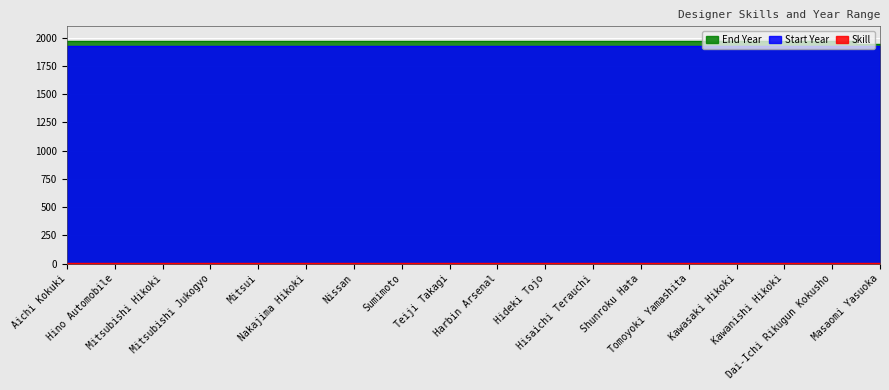

What is the smallest value displayed?

3